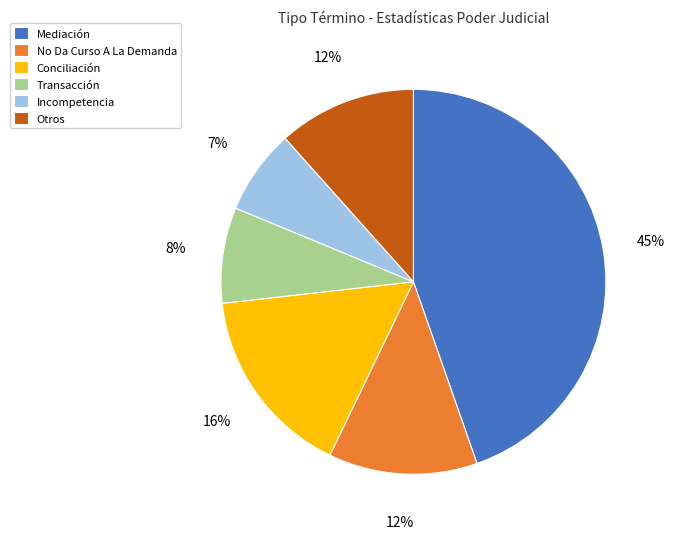

How many slices are in this pie chart?

6